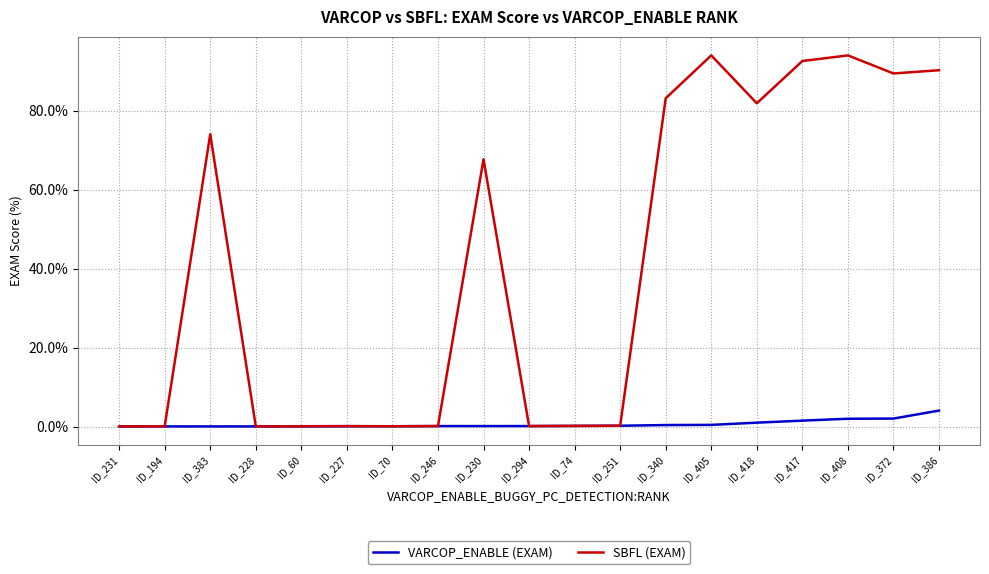

Is the value of VARCOP_ENABLE (EXAM) at ID_294 greater than the value of SBFL (EXAM) at ID_340?

No